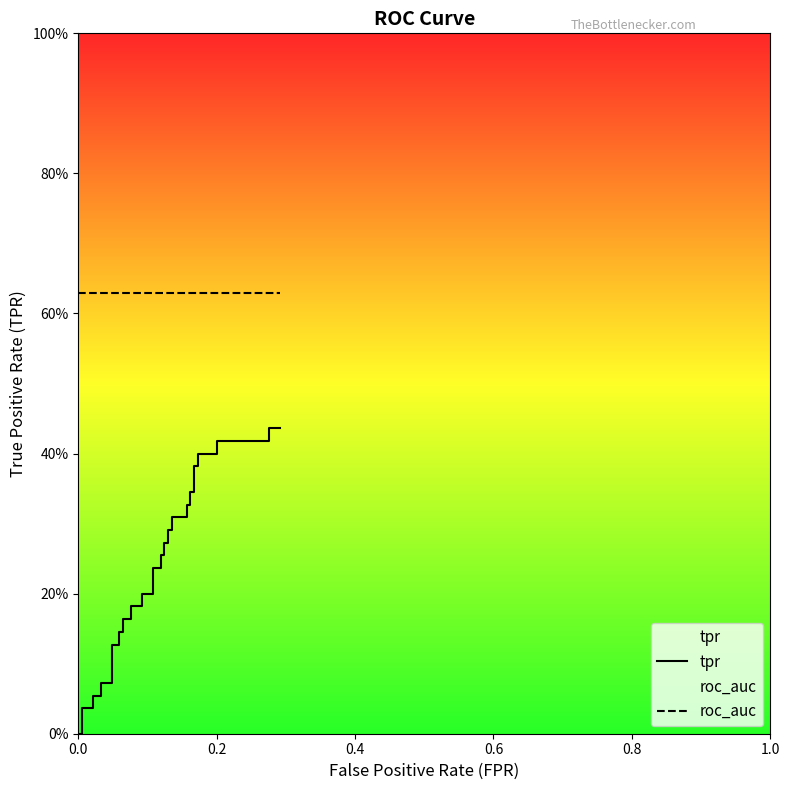

The tpr series shows 0.2 at 8. True or false?

False